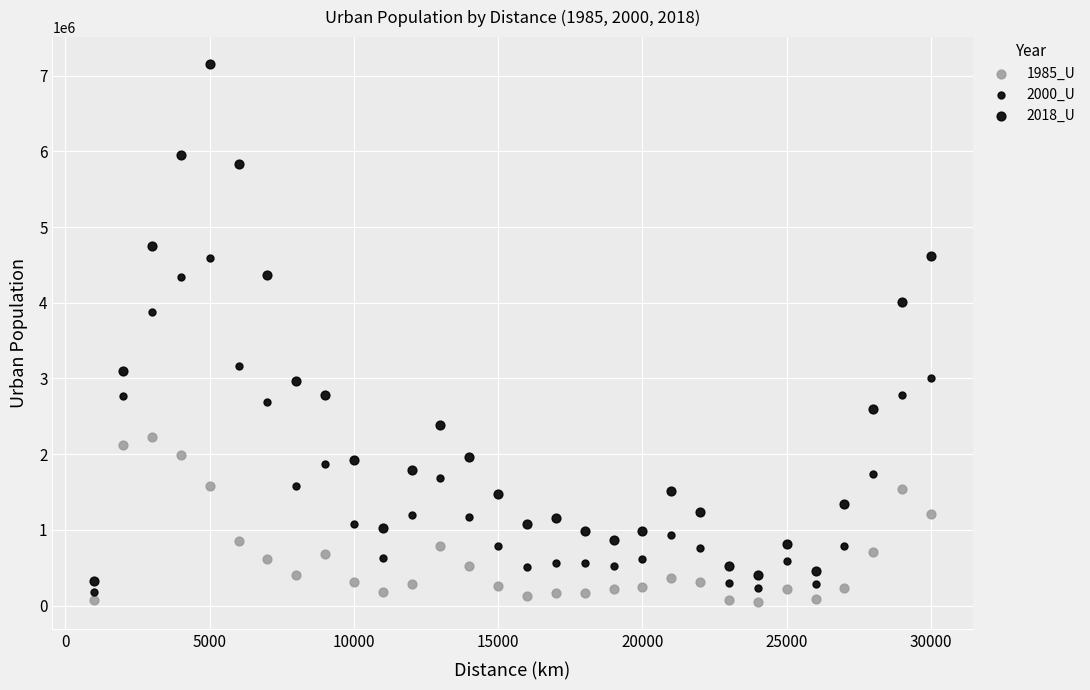

How many points are shown in the scatter plot?

90